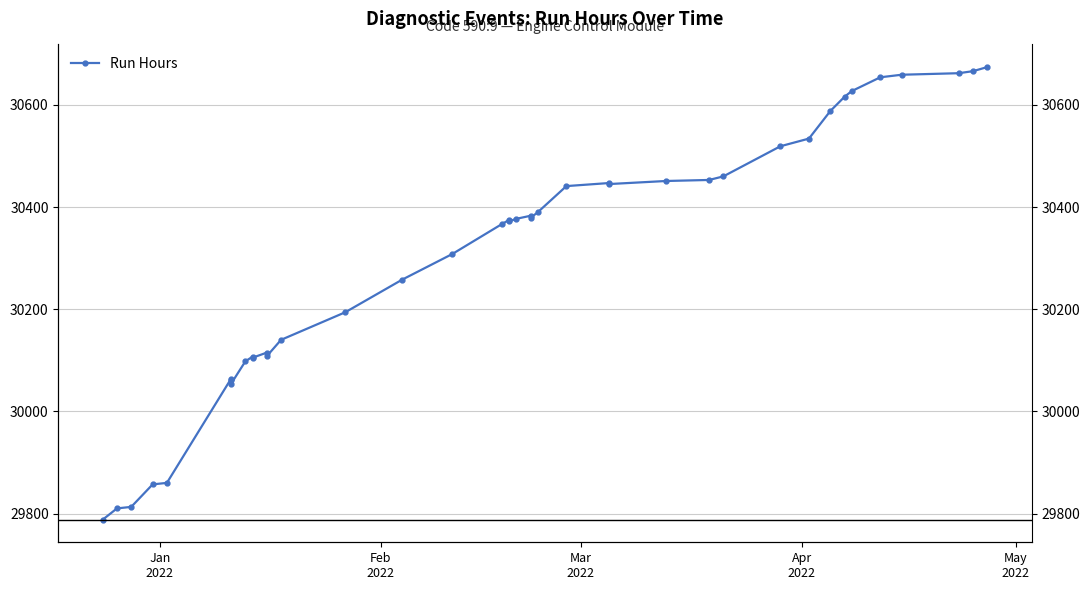

How many interior local peaks (higher than both neighbors) does the data have?

6